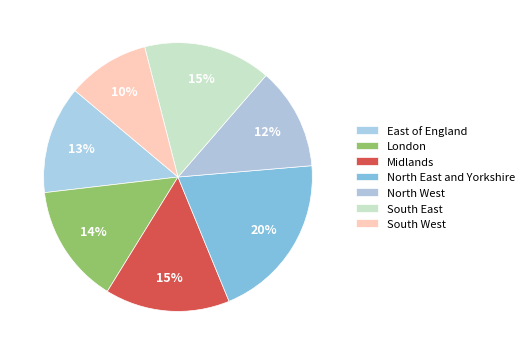

Count the number of slices in the pie.

7